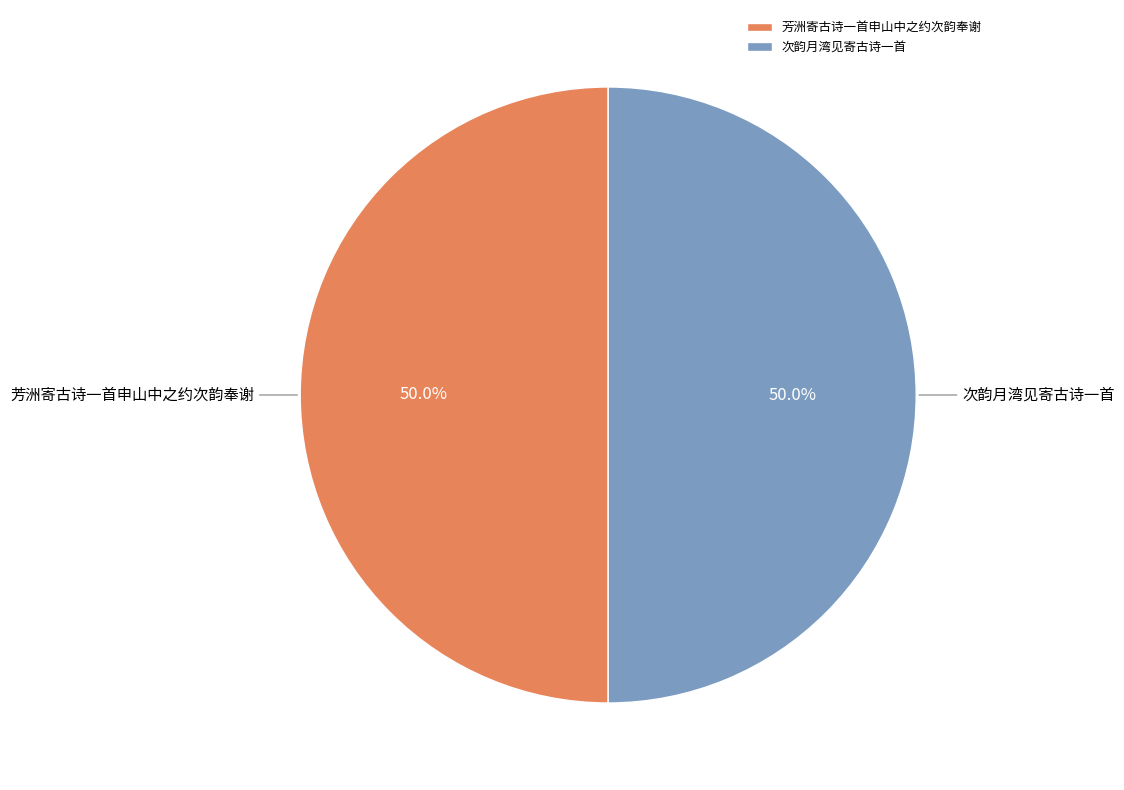

How many slices are in this pie chart?

2